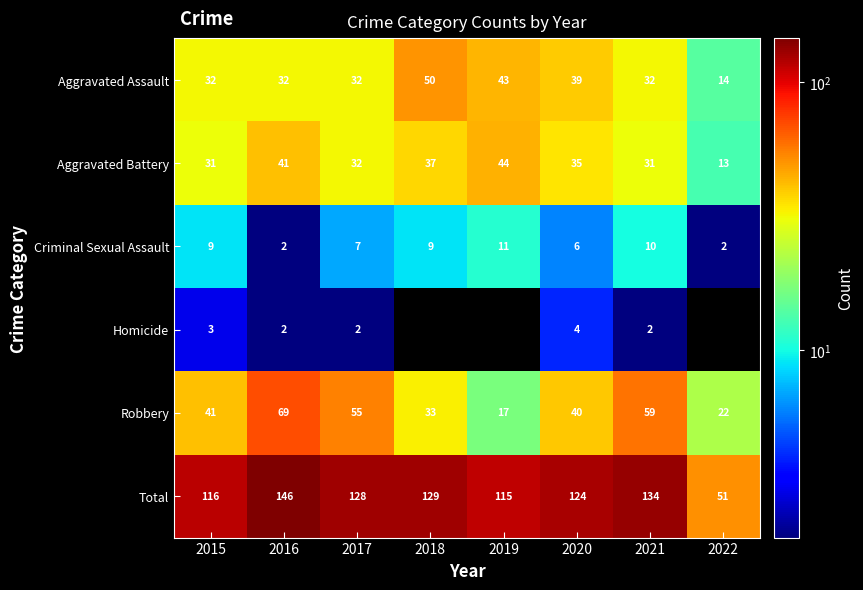

What is the sum of the Total values at 2015 and 2020?

240